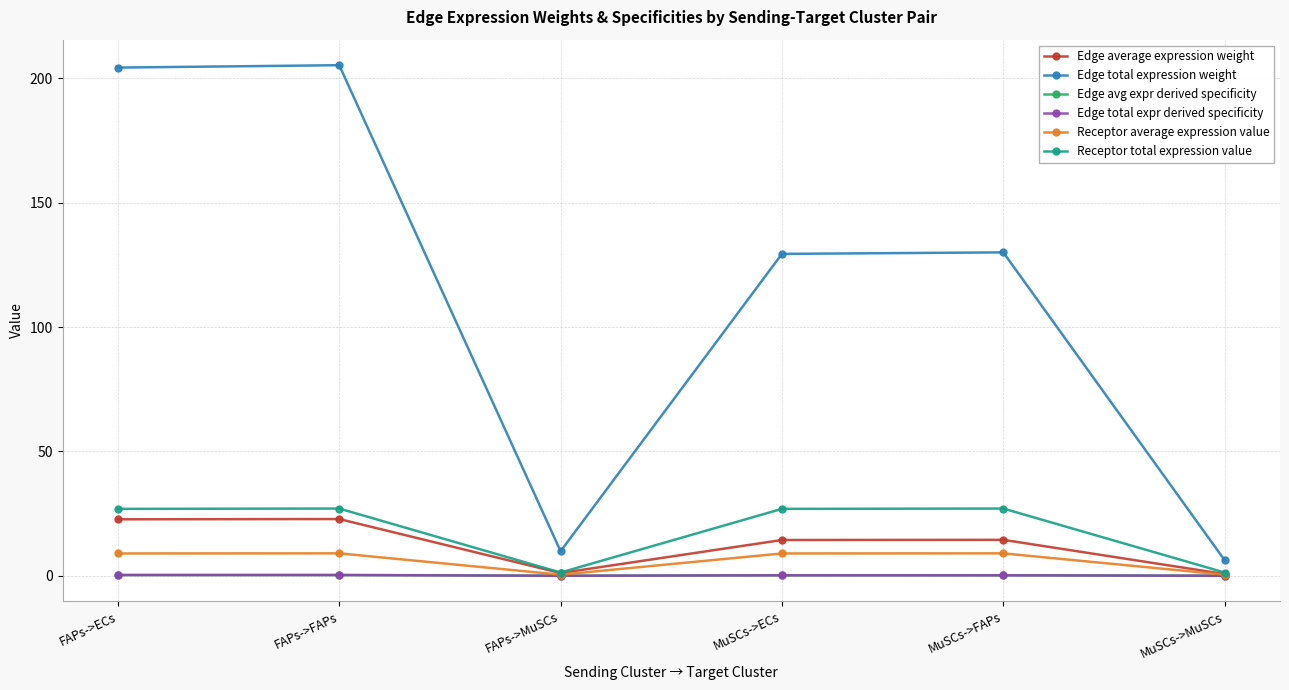

In Edge total expression weight, how many points are lower than both neighbors (excluding endpoints)?

1